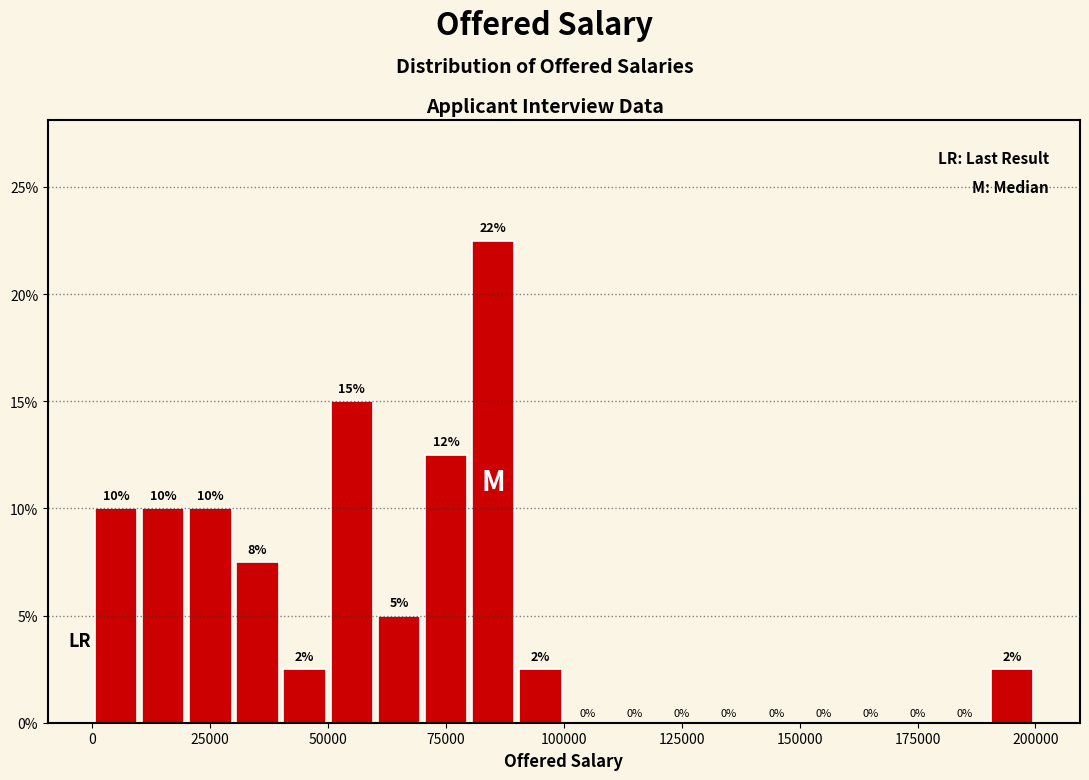

Read against the x-axis, roughly where is the centre of the tallest bar?

85000